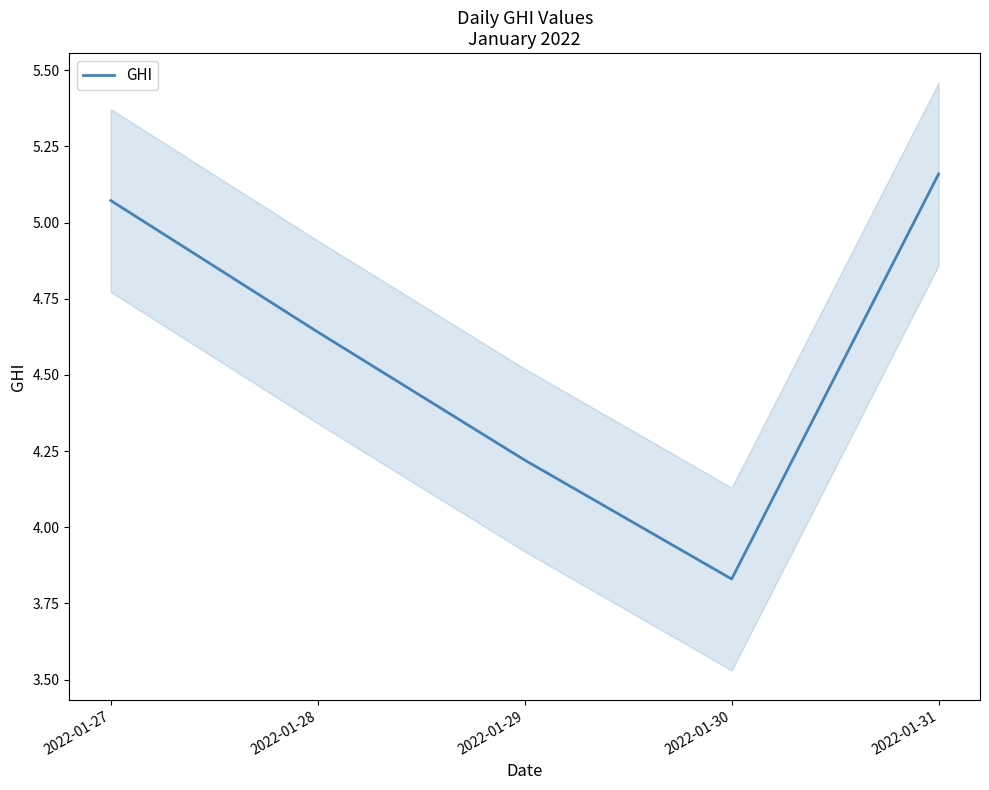

Where does the data first go above 4?

2022-01-27